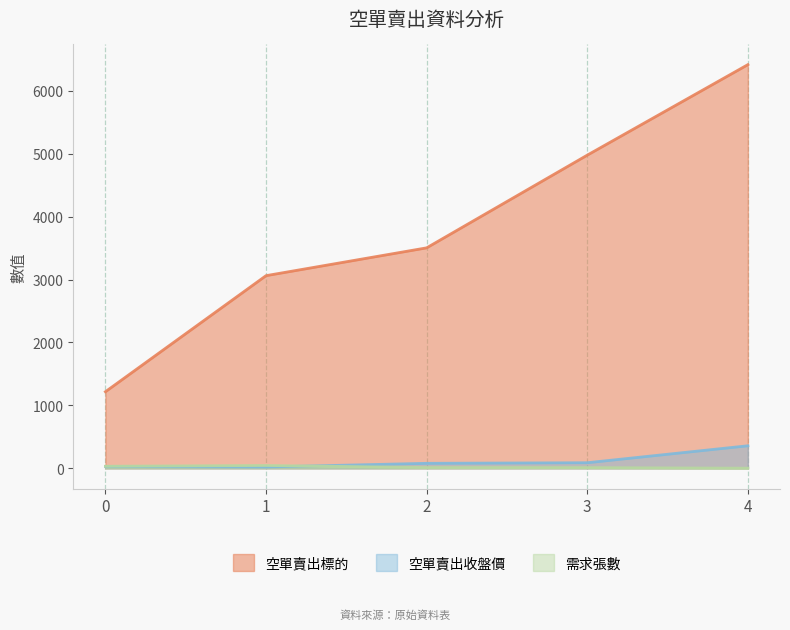

What is the value of the 空單賣出標的 point at the 5th from the left?

6415.0